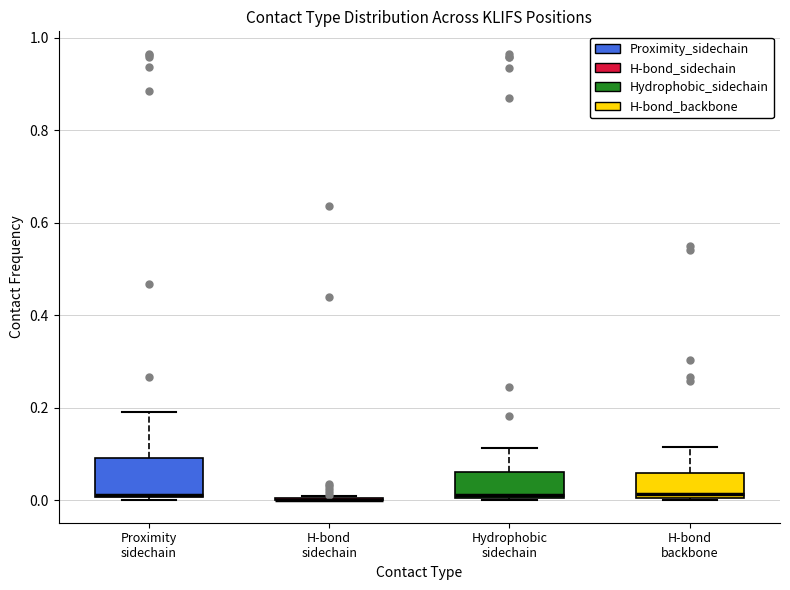

Comparing the boxes themselves (not the whiskers), which one is the tallest?

Proximity sidechain